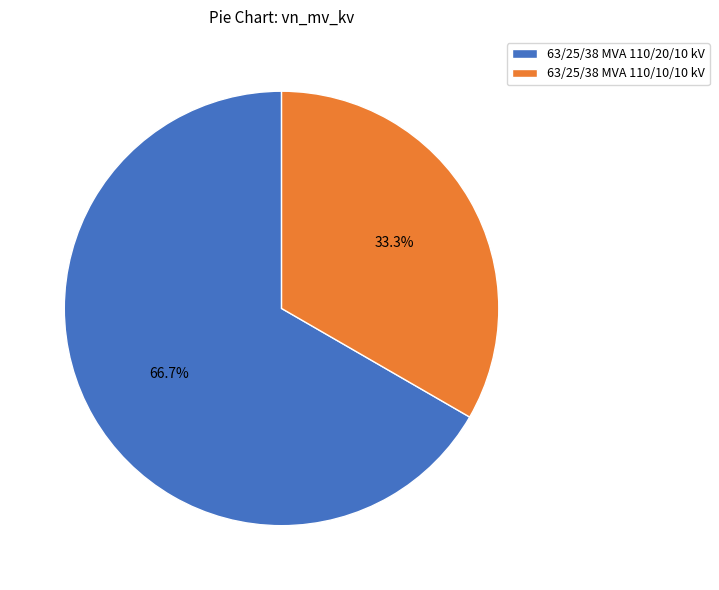

What is the ratio of the value at 63/25/38 MVA 110/10/10 kV to the value at 63/25/38 MVA 110/20/10 kV?

0.5